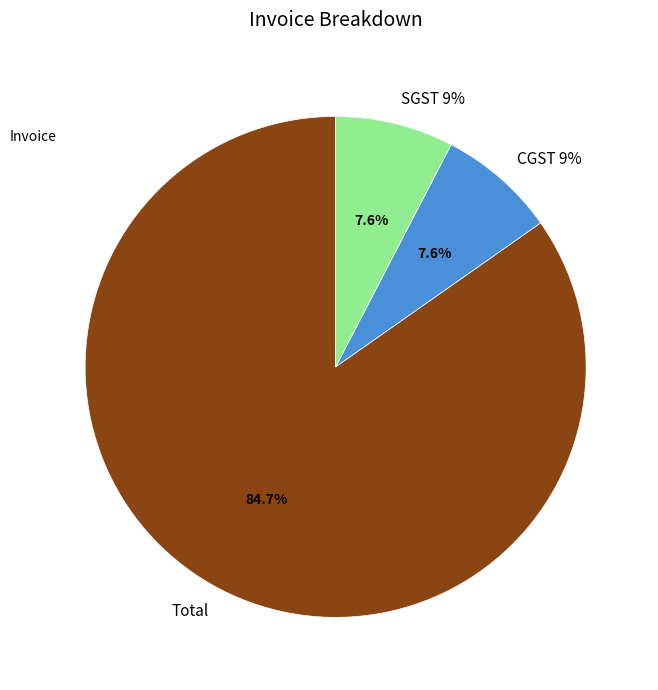

Is it true that Total is 85% of the pie?

True